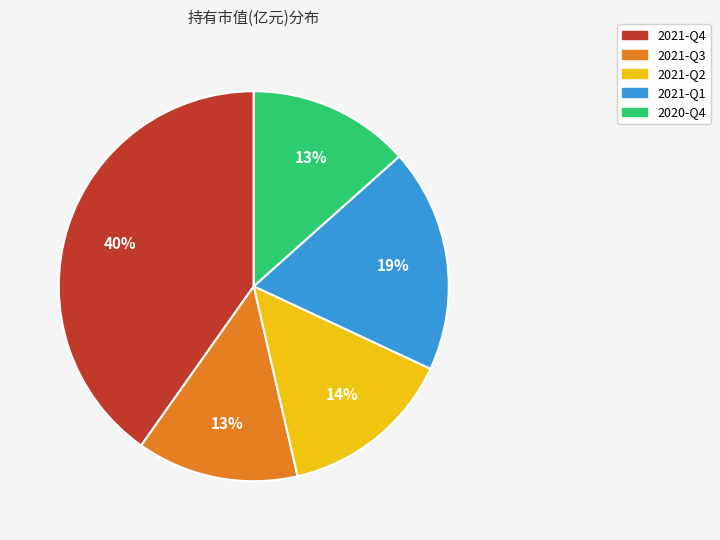

To the nearest percent, what is the difference between the 2020-Q4 and 2021-Q2 slice percentages?

1%